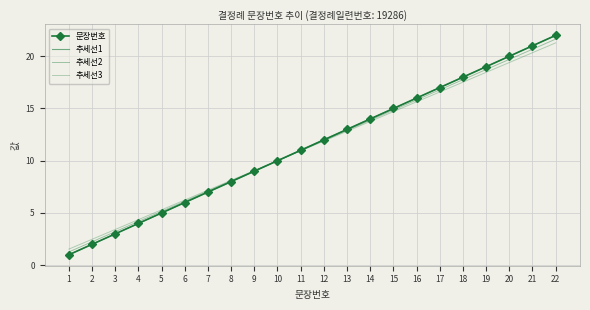

Rank the series at 15 from lowest to highest value.

추세선3, 추세선2, 문장번호, 추세선1